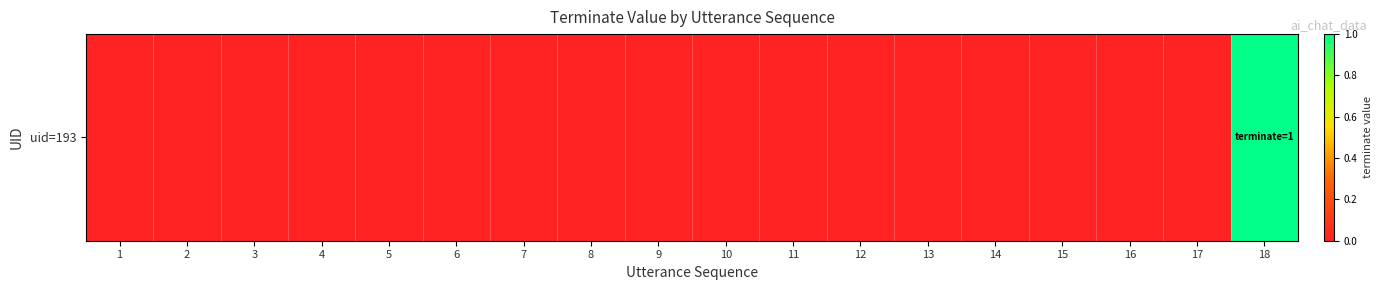

The chart shows a value of 1 at 16. True or false?

False